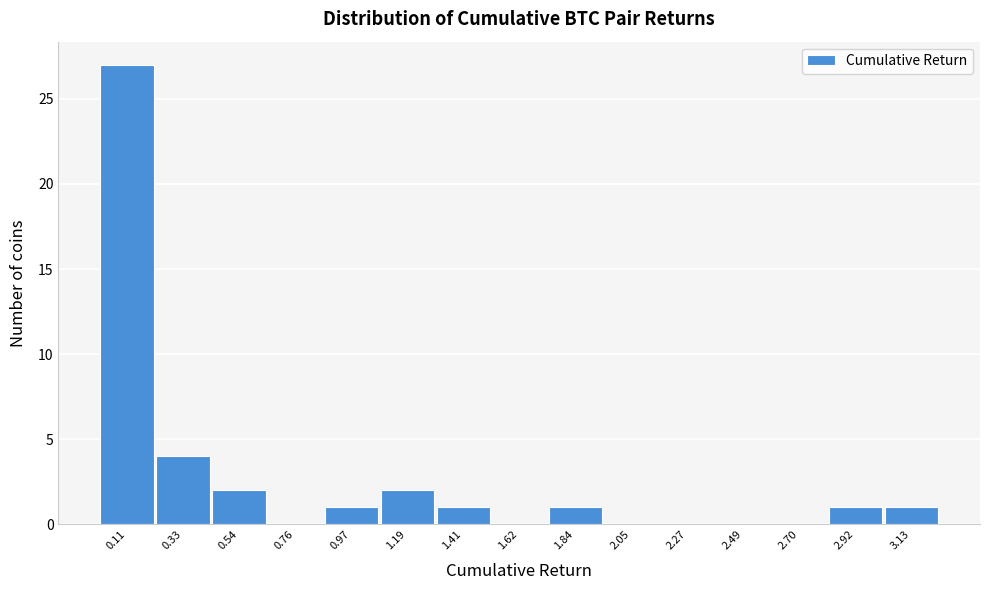

Reading left to right, what are all the values shown in this chart?

0.11=27	0.33=4	0.54=2	0.76=0	0.97=1	1.19=2	1.41=1	1.62=0	1.84=1	2.05=0	2.27=0	2.49=0	2.70=0	2.92=1	3.13=1